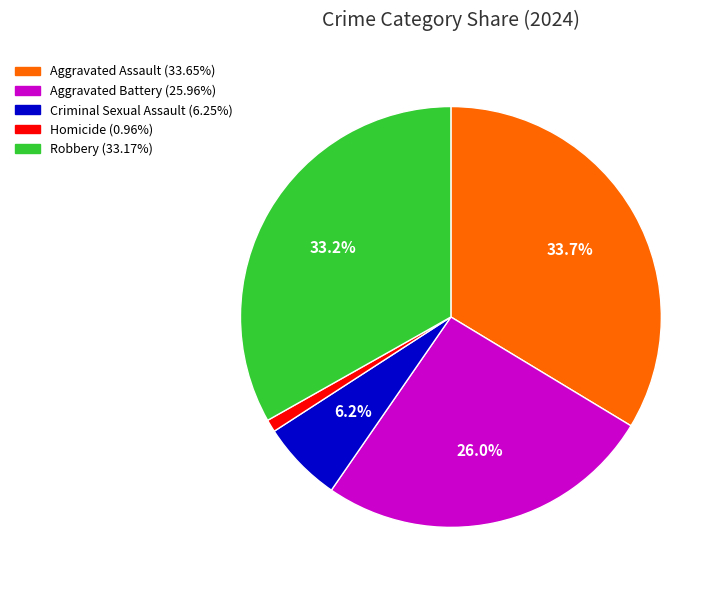

What percentage do Robbery and Criminal Sexual Assault together represent?

39.4%